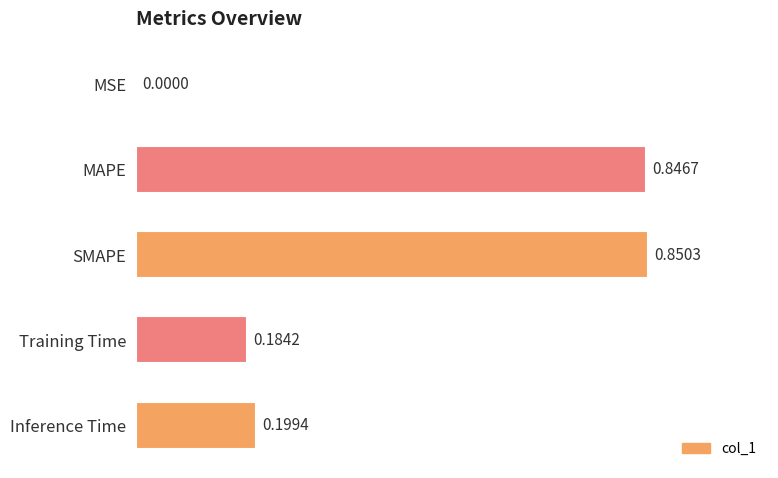

What is the change in value from MSE to Inference Time?

+0.2